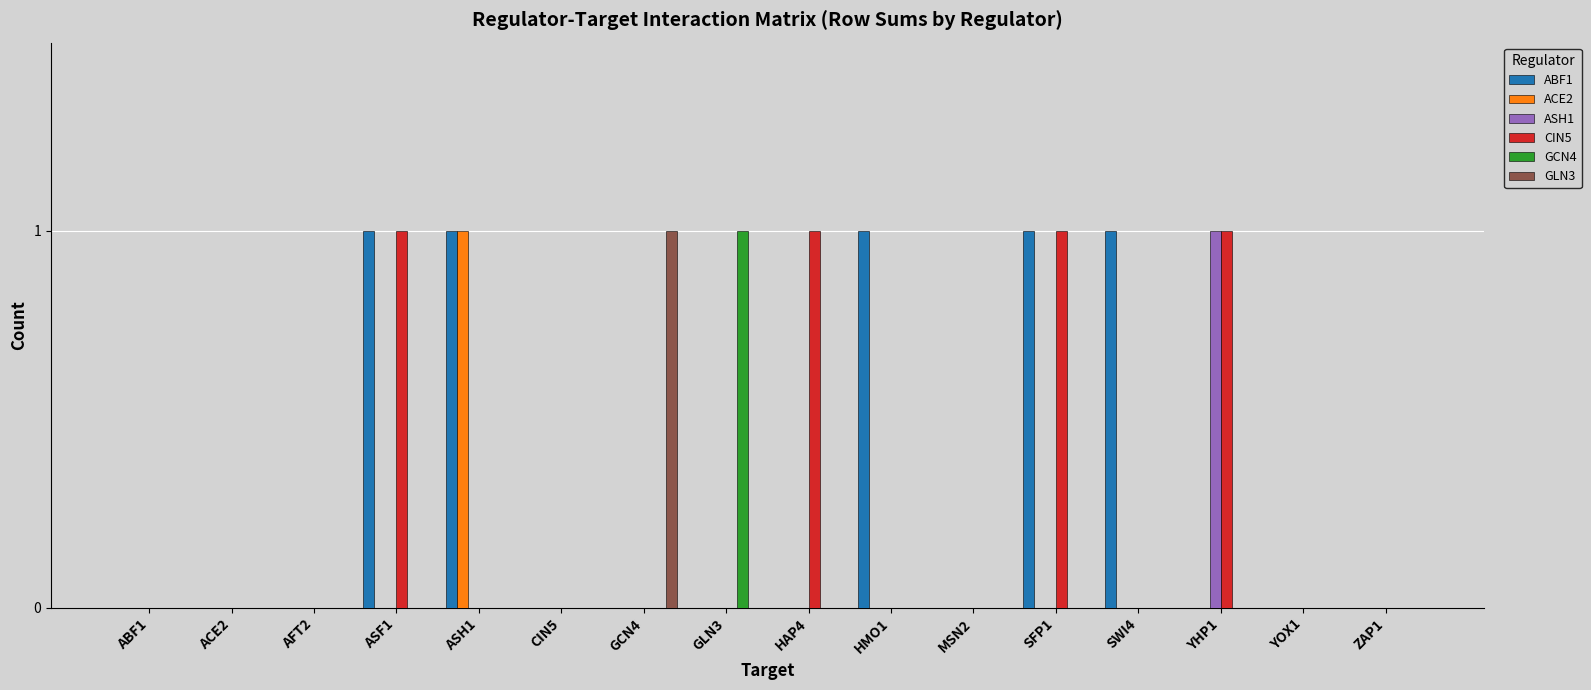

Reading left to right, list all the values displayed in this chart.

ABF1: 0	0	0	1	1	0	0	0	0	1	0	1	1	0	0	0
ACE2: 0	0	0	0	1	0	0	0	0	0	0	0	0	0	0	0
ASH1: 0	0	0	0	0	0	0	0	0	0	0	0	0	1	0	0
CIN5: 0	0	0	1	0	0	0	0	1	0	0	1	0	1	0	0
GCN4: 0	0	0	0	0	0	0	1	0	0	0	0	0	0	0	0
GLN3: 0	0	0	0	0	0	1	0	0	0	0	0	0	0	0	0